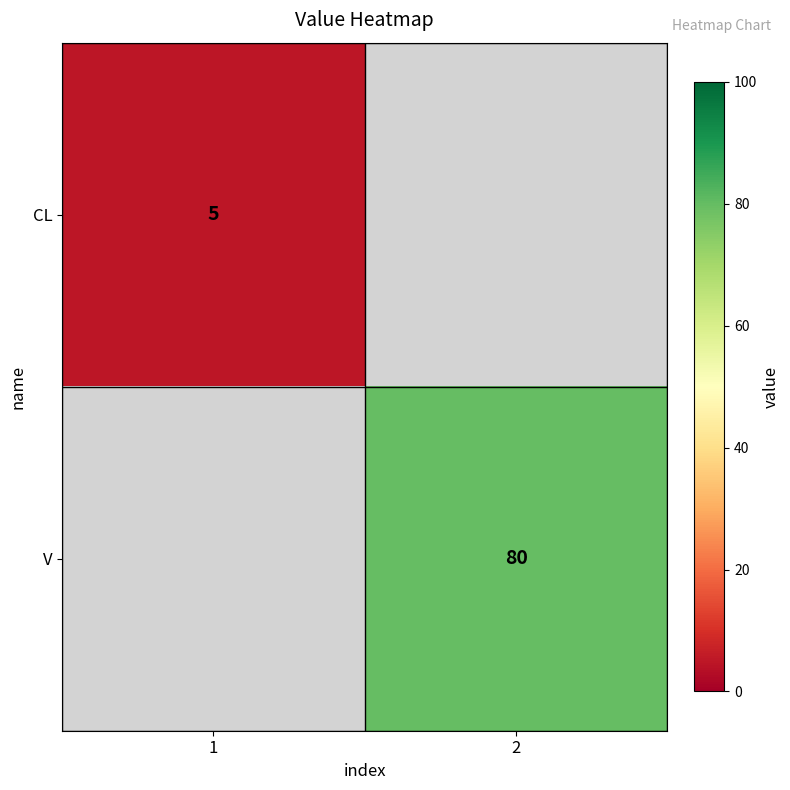

Is it true that CL equals 2 at 1?

False